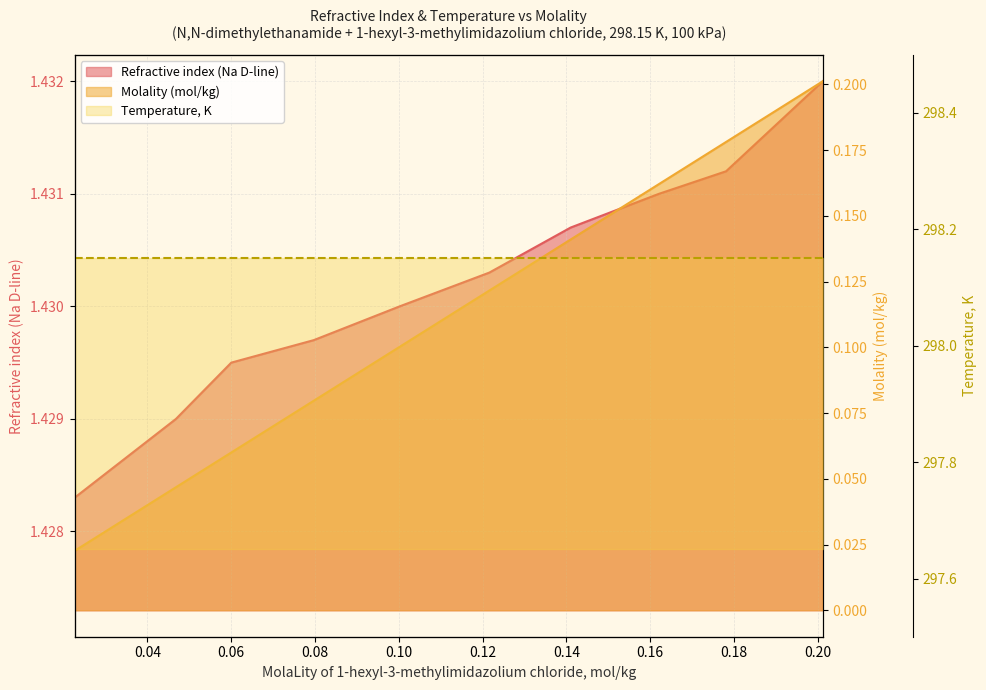

Which category has the lowest value across all series?

0.0226